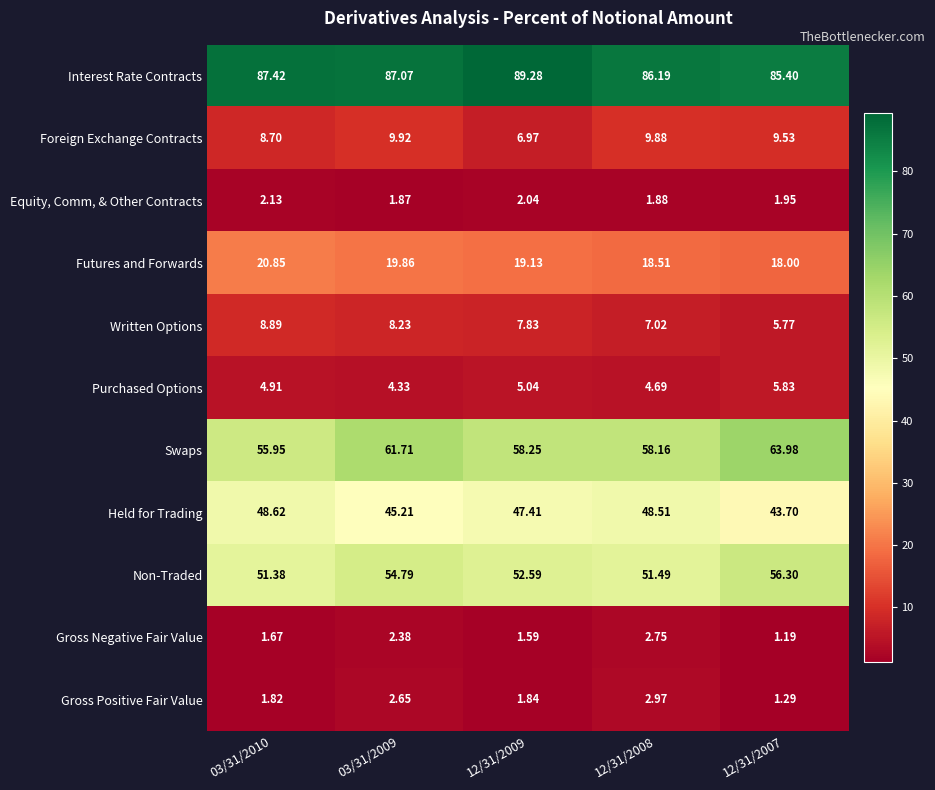

Which series has the largest range (max minus min)?

Swaps